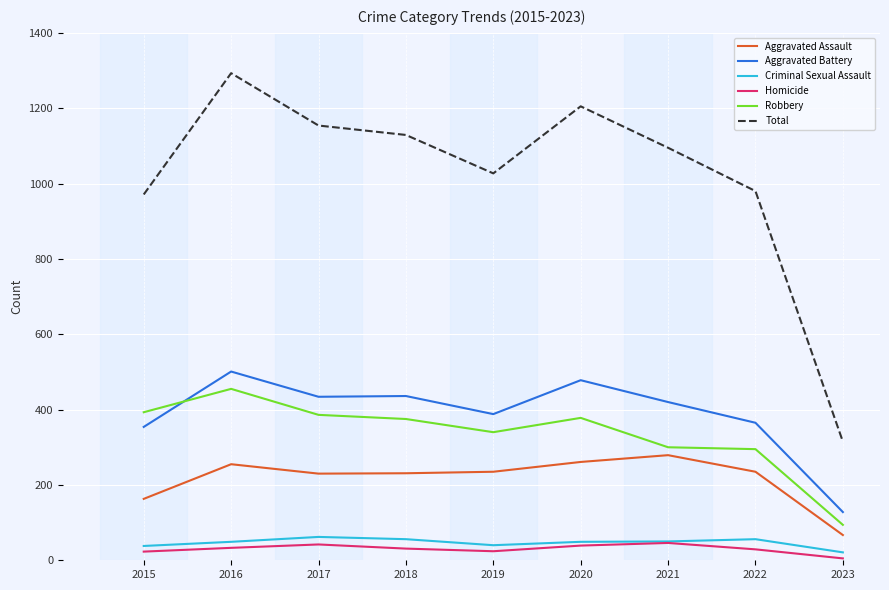

At which label does Aggravated Battery first exceed 420?

2016